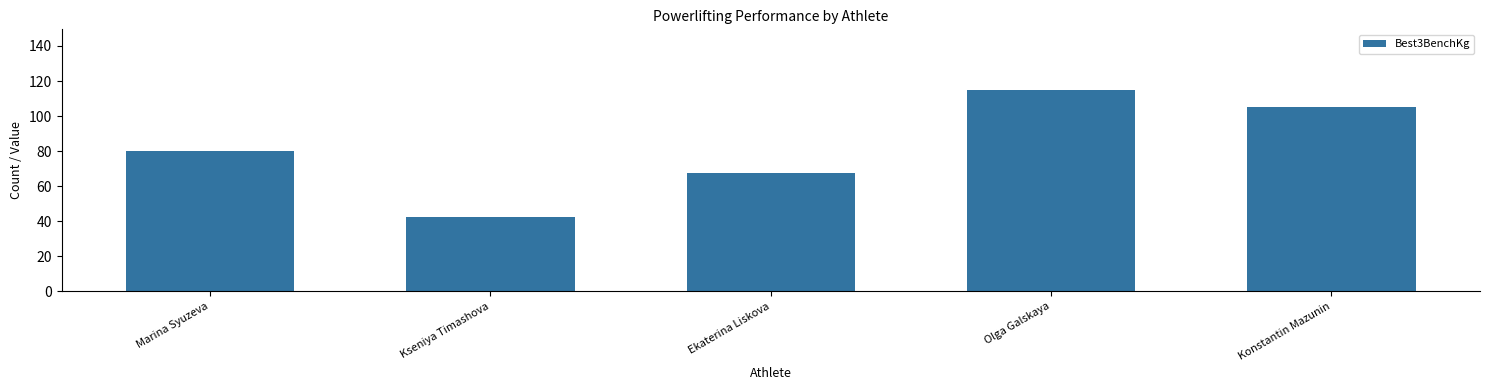

At which category does the chart reach its minimum across all series?

Kseniya Timashova